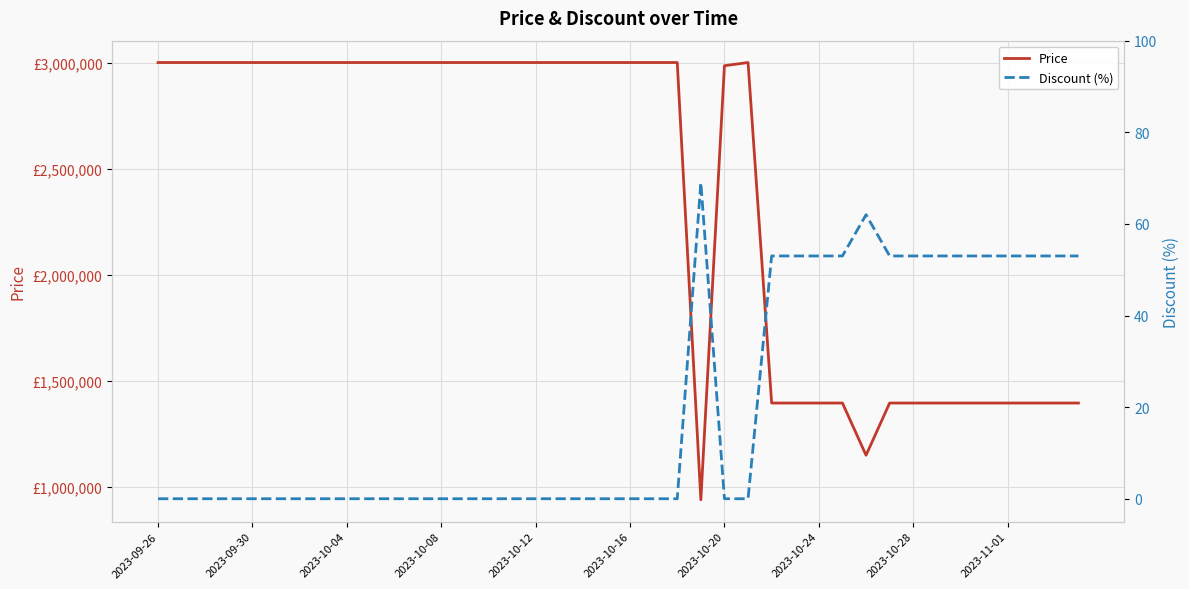

What is the difference between the highest and lowest values at 33?

1394947